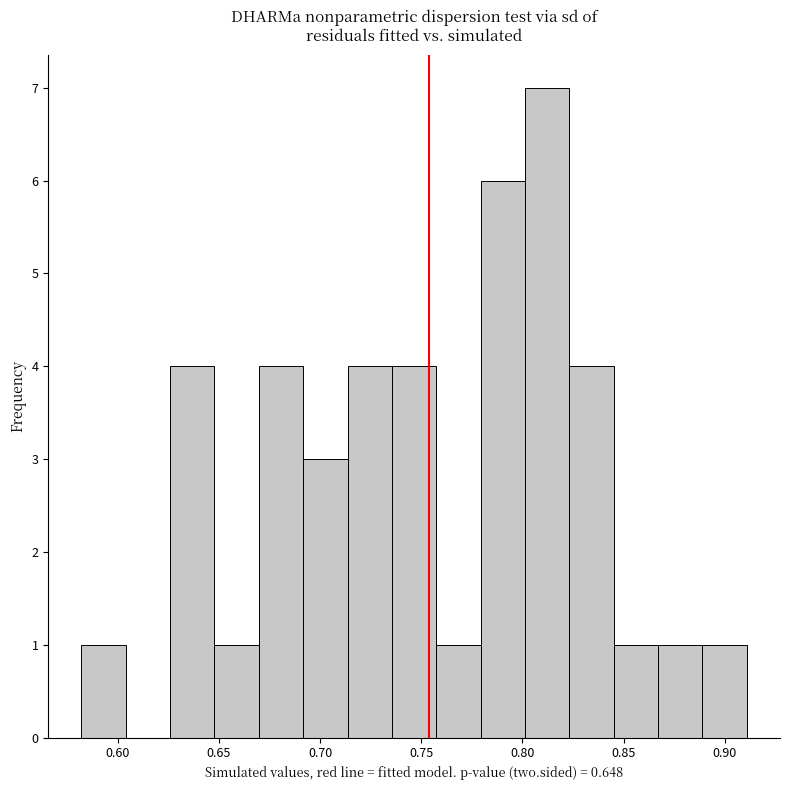

Which range on the x-axis has the tallest bar?

0.800 to 0.825